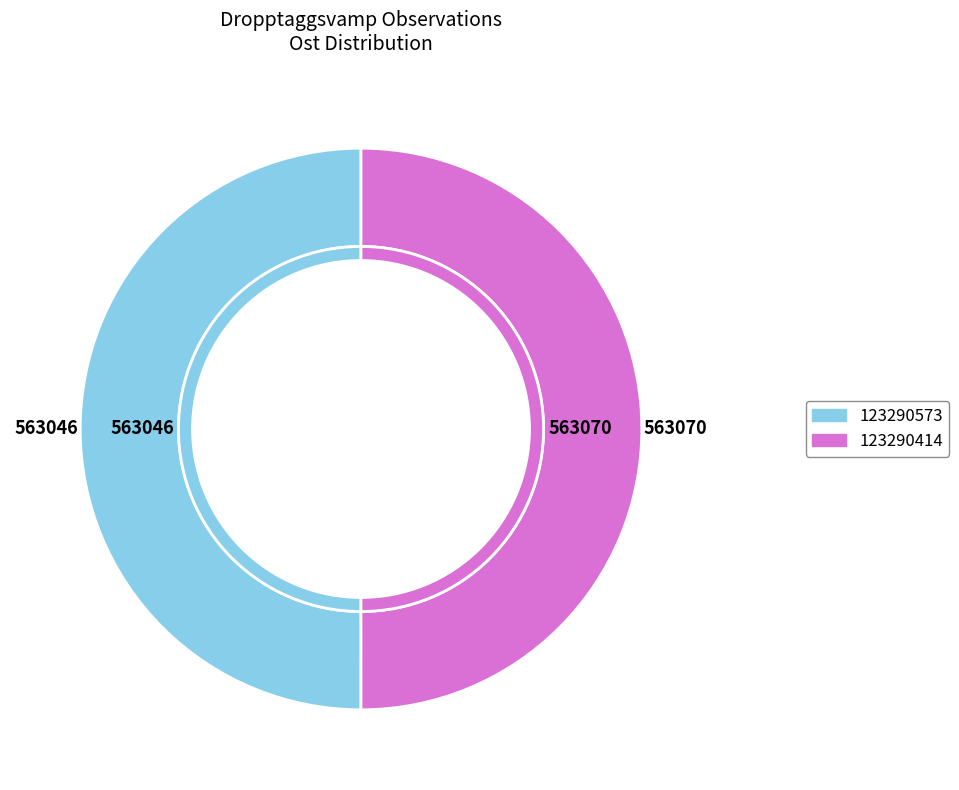

What is the change in value from 123290573 to 123290414?

+24